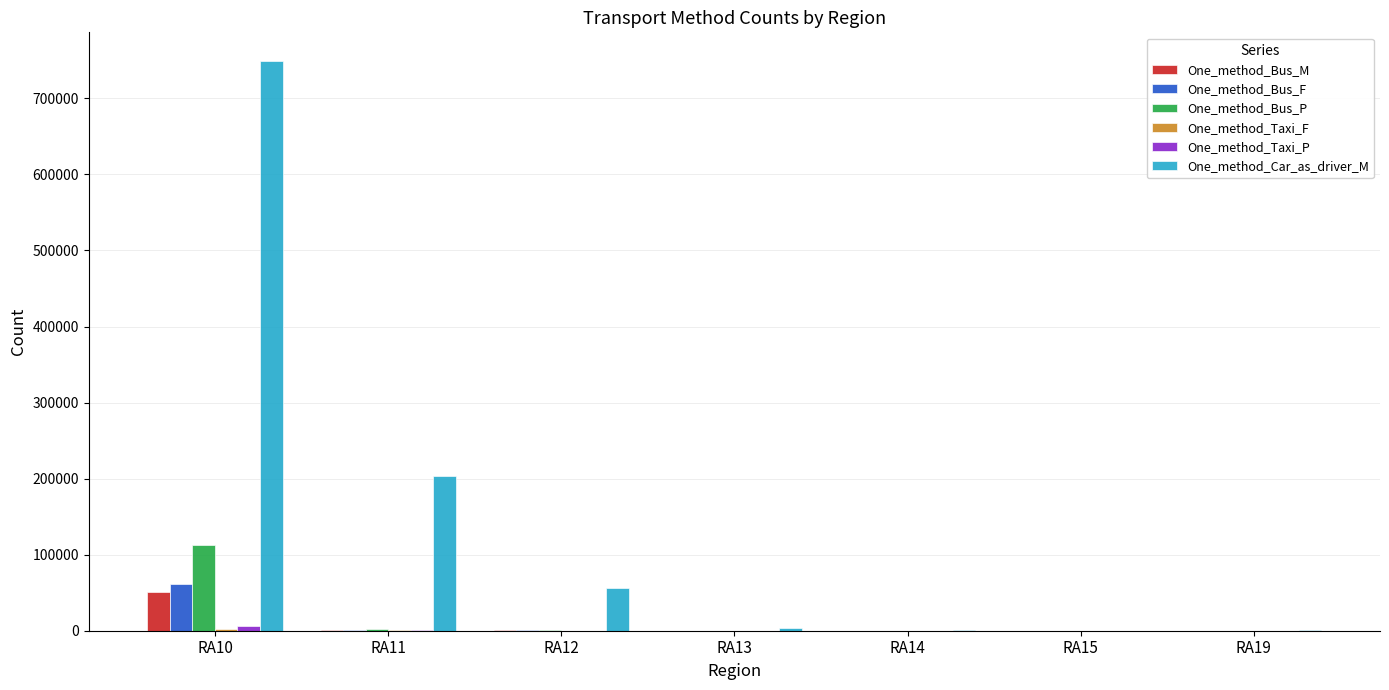

Which series has the largest total across all categories?

One_method_Car_as_driver_M